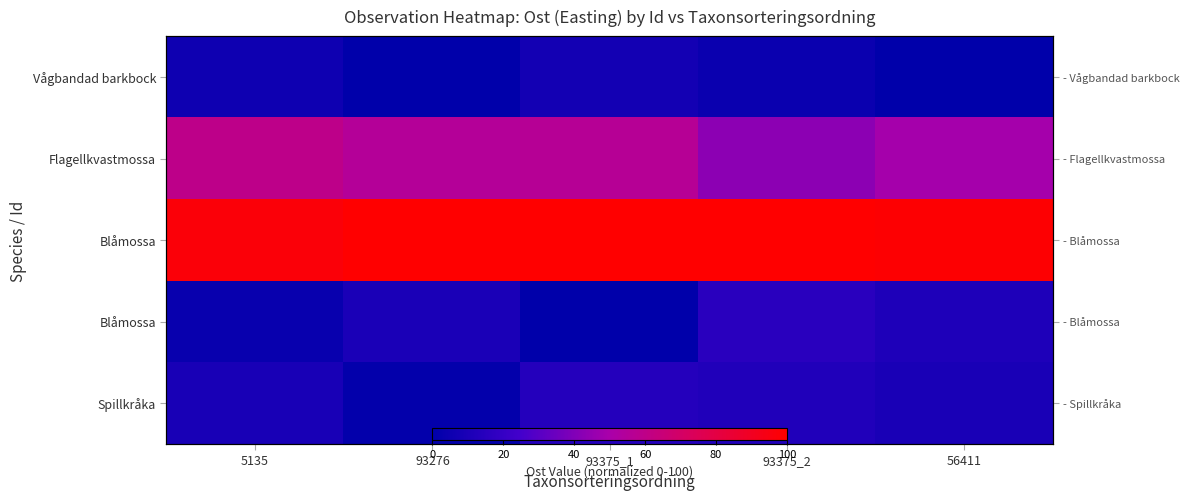

What is the spread (max minus min) of values at 5135?

94.0